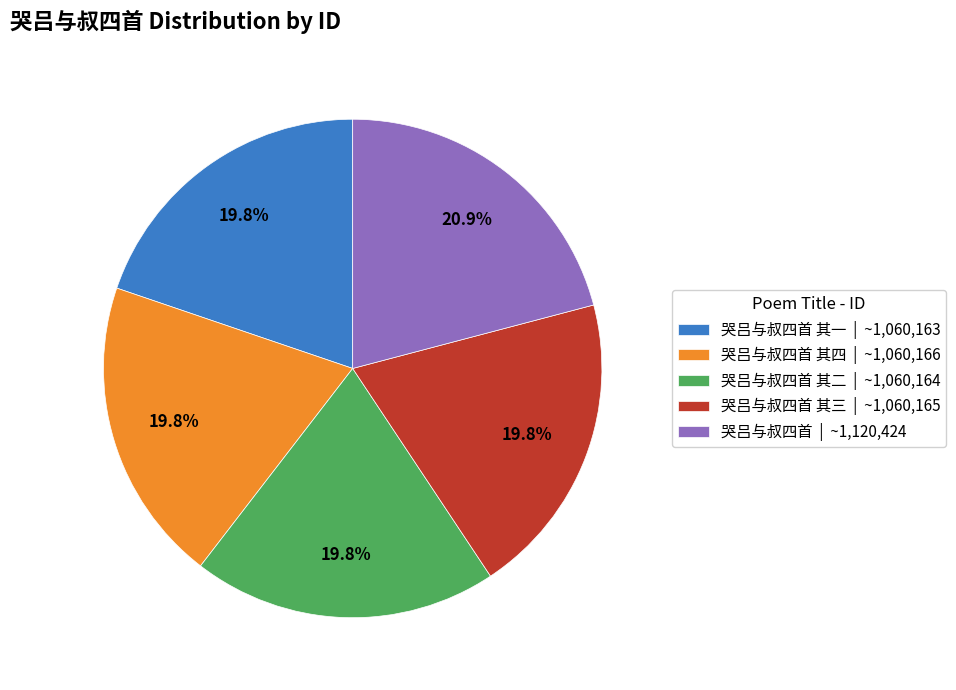

Is there any slice that represents more than half of the pie?

No